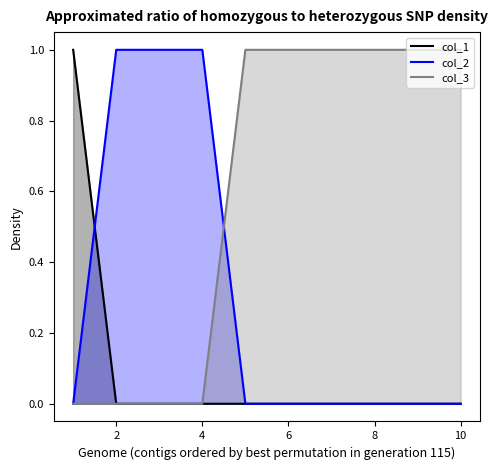

At which label does col_2 reach its minimum?

1